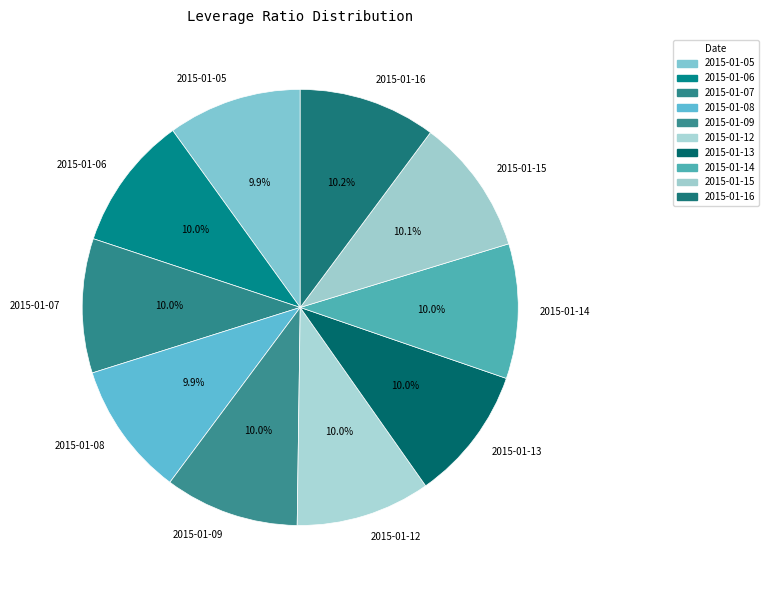

Is the sum of 2015-01-05 and 2015-01-15 greater than half?

No